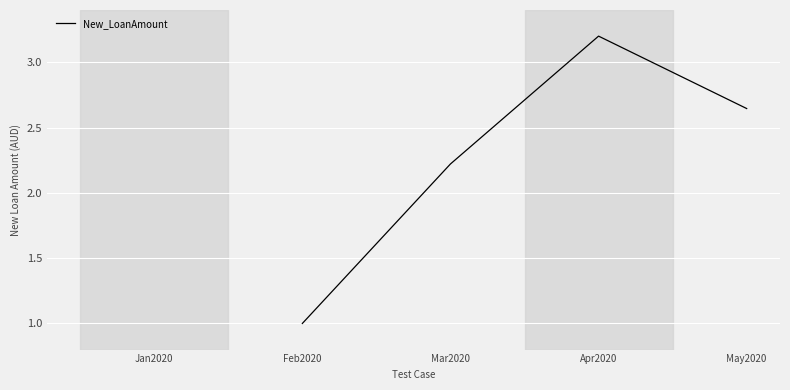

Where is the first local maximum?

Apr2020